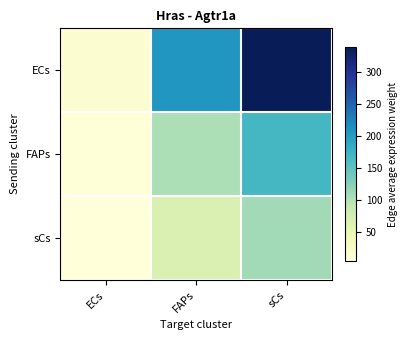

Between FAPs and sCs, which series saw the biggest shift?

ECs